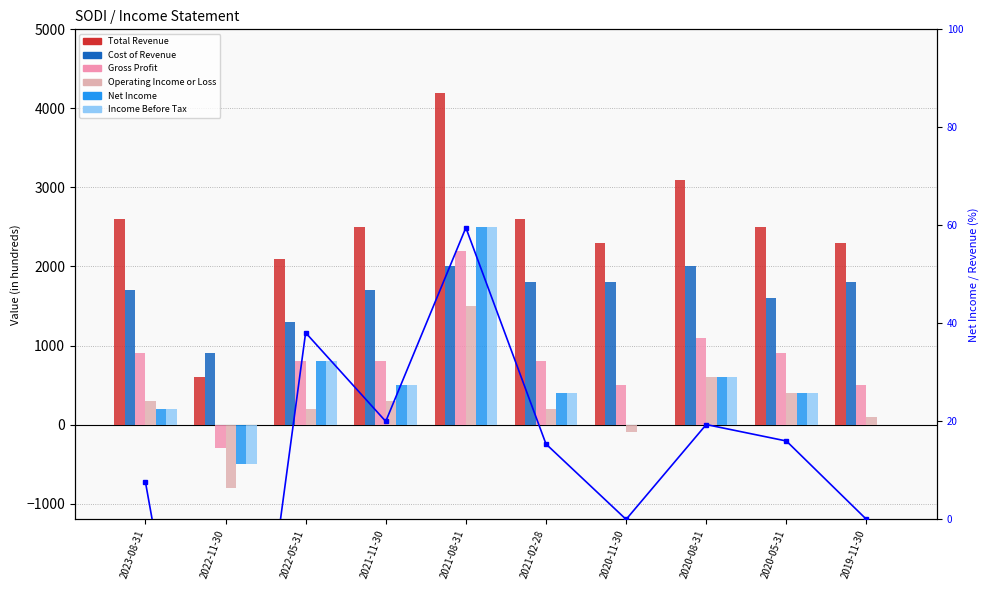

Which label corresponds to the largest value in the chart?

2021-08-31